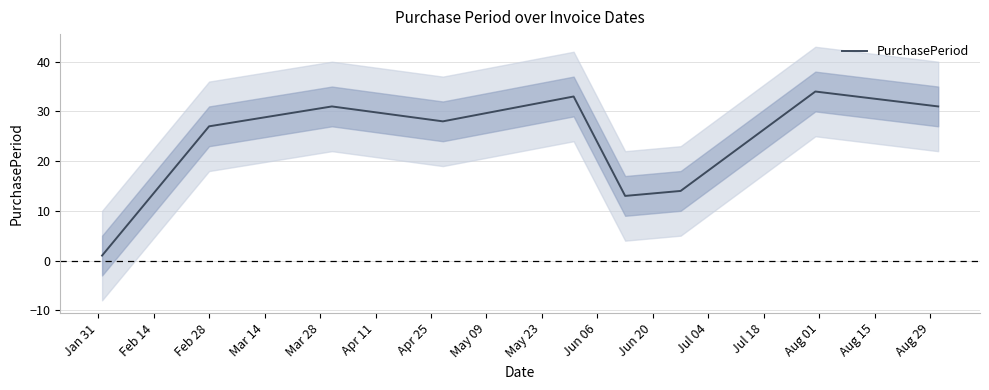

What value does the data have at Jan 31?

1